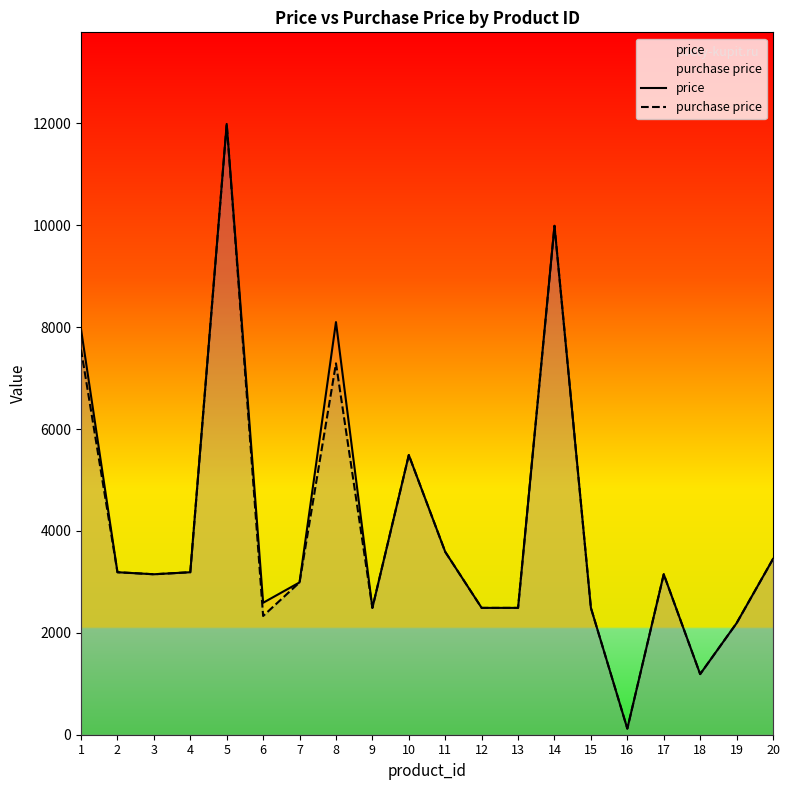

Which category has the lowest value in the price series?

16